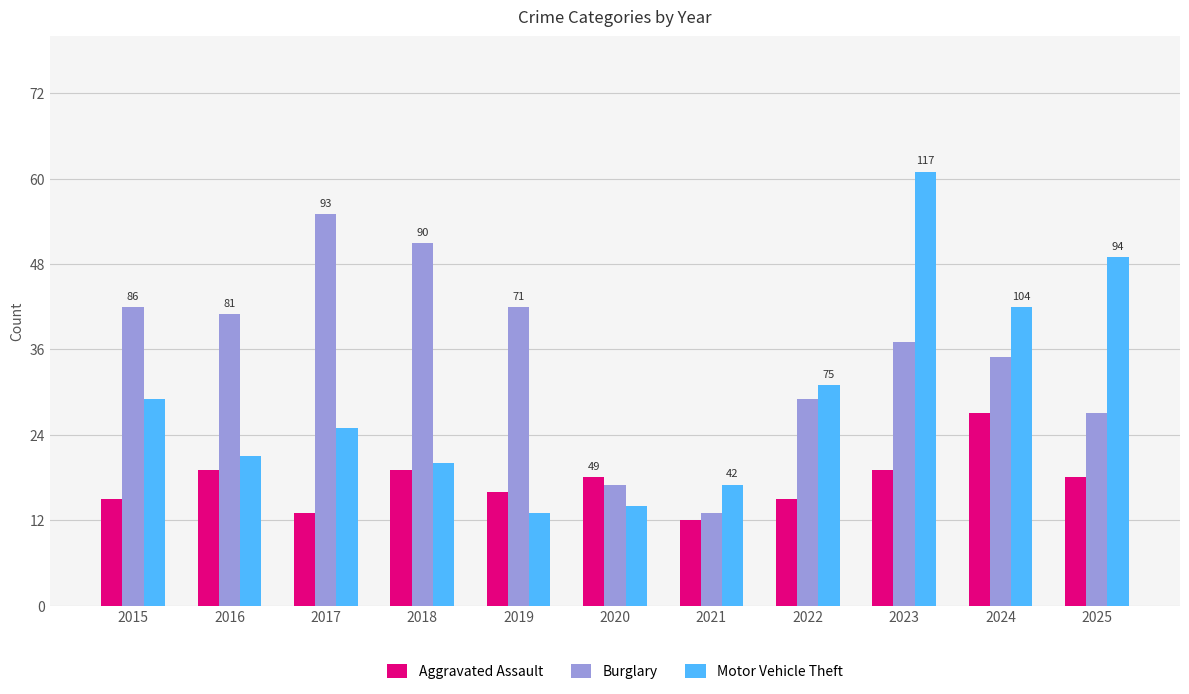

Is the value of Motor Vehicle Theft at 2022 greater than the value of Aggravated Assault at 2016?

Yes